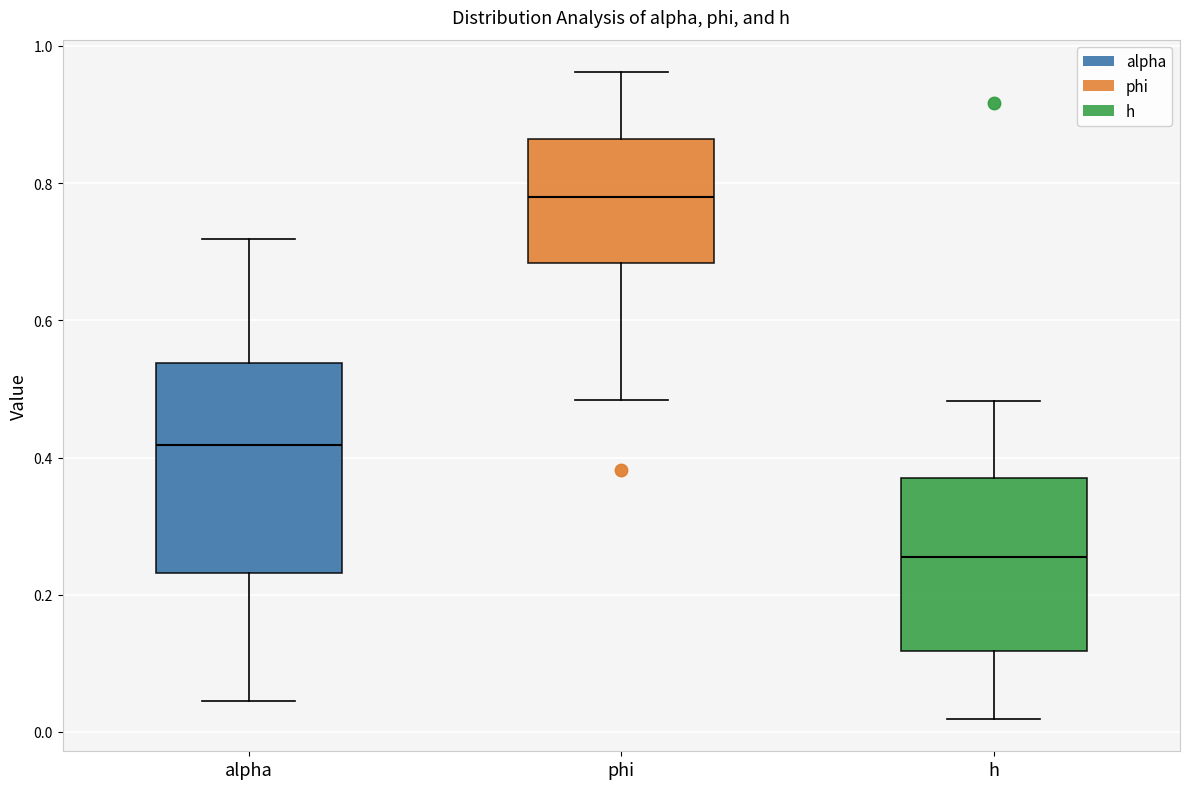

Reading left to right, transcribe this box plot: for each box, give where its median line is, the range the box spans, and where its two whiskers end, as read against the y-axis. The values are not printed on the chart, so give them approximately, as read against the axis.

alpha: median 0.42, box 0.24 to 0.54, whiskers 0.04 to 0.72
phi: median 0.78, box 0.68 to 0.86, whiskers 0.48 to 0.96
h: median 0.26, box 0.12 to 0.36, whiskers 0.02 to 0.48